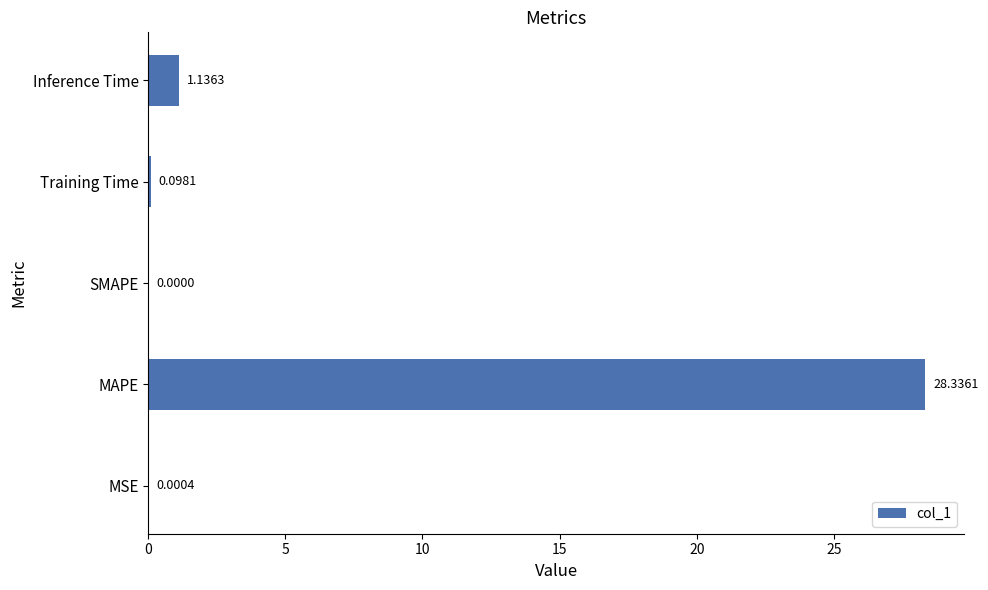

What is the sum of all values?

29.6